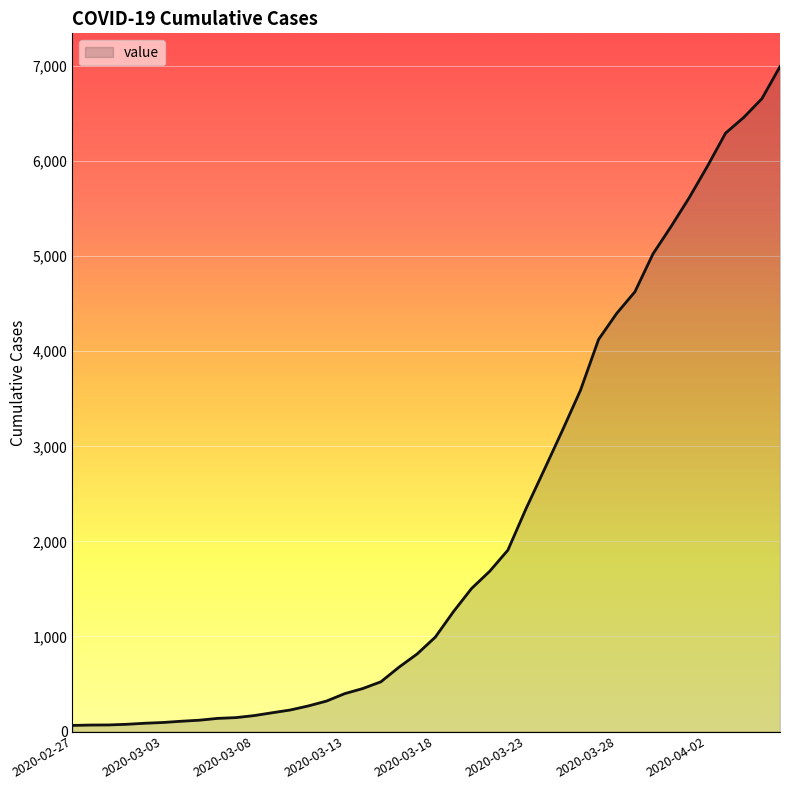

What is the greatest value displayed?

6995